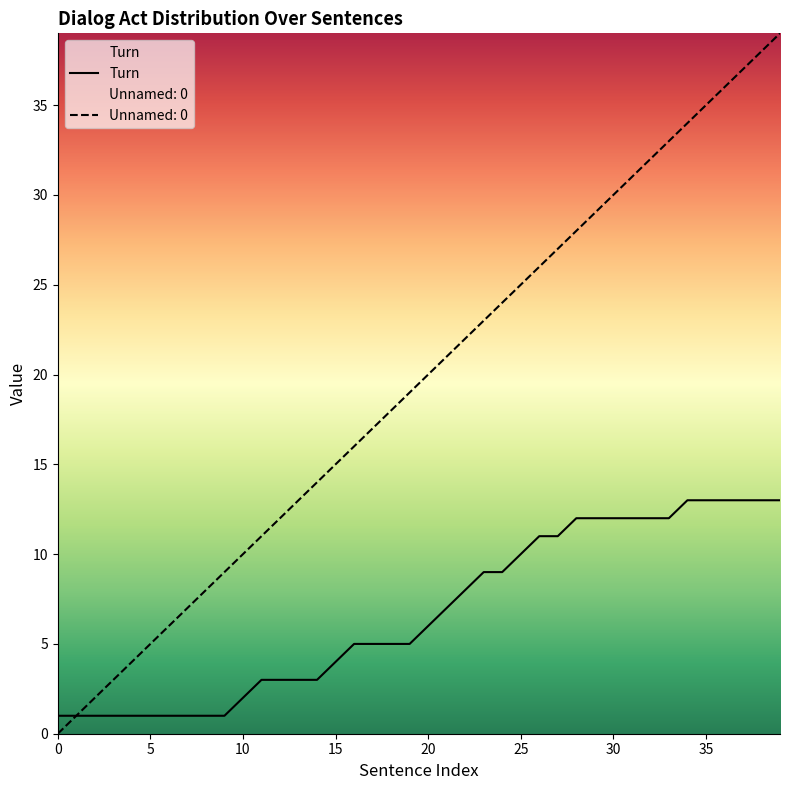

What is the spread (max minus min) of values at 35?

22